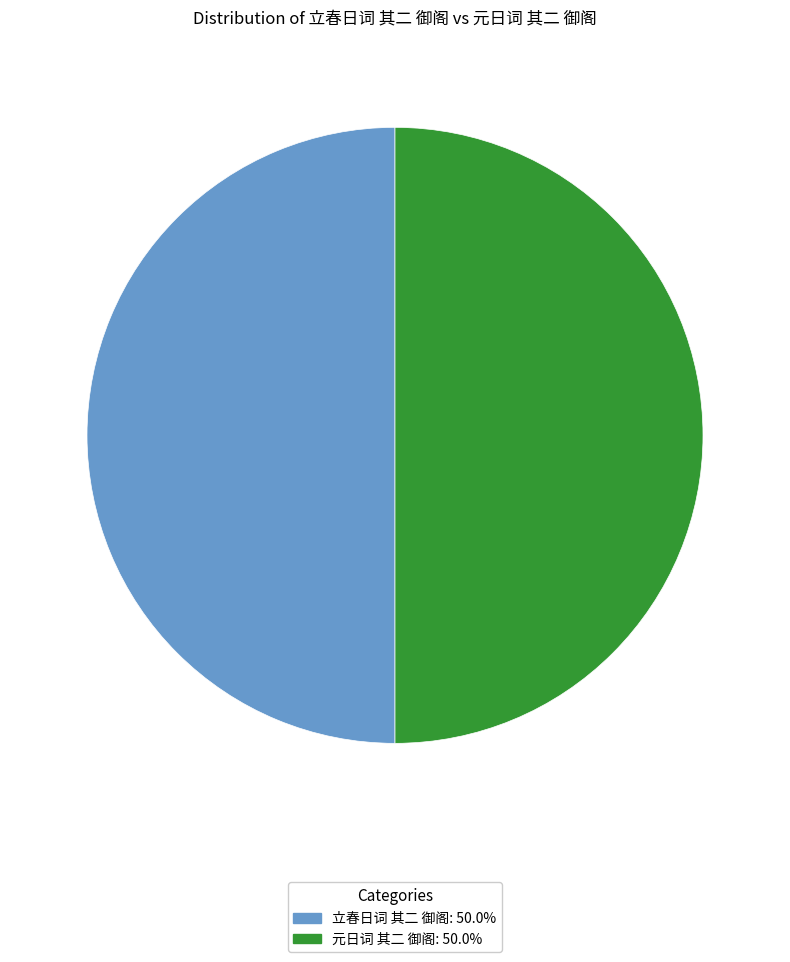

What is the ratio of the value at 立春日词 其二 御阁 to the value at 元日词 其二 御阁?

1.0